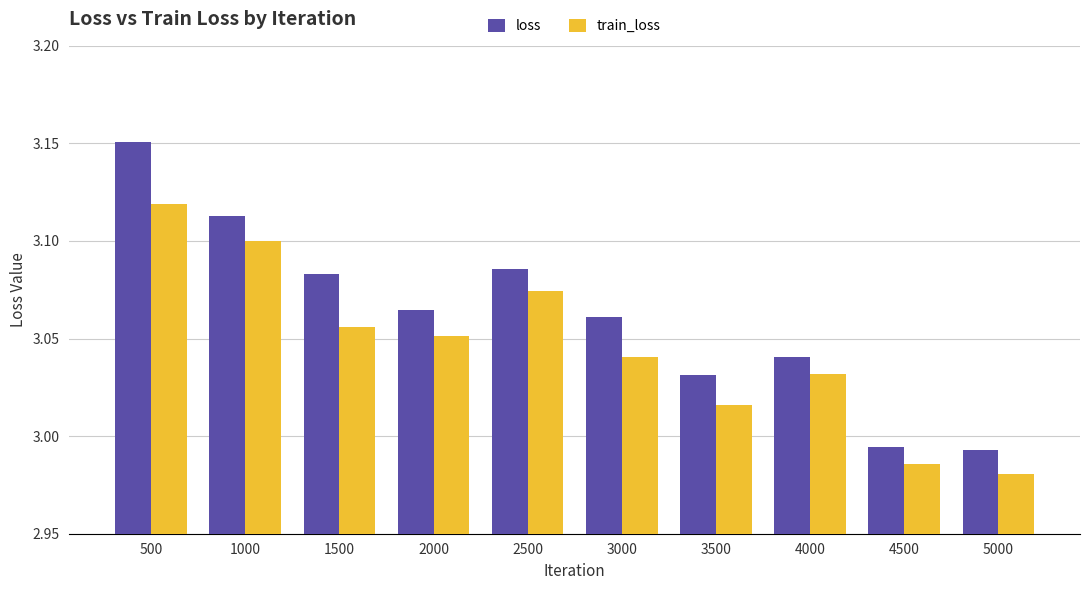

Which category has the lowest value in the loss series?

5000